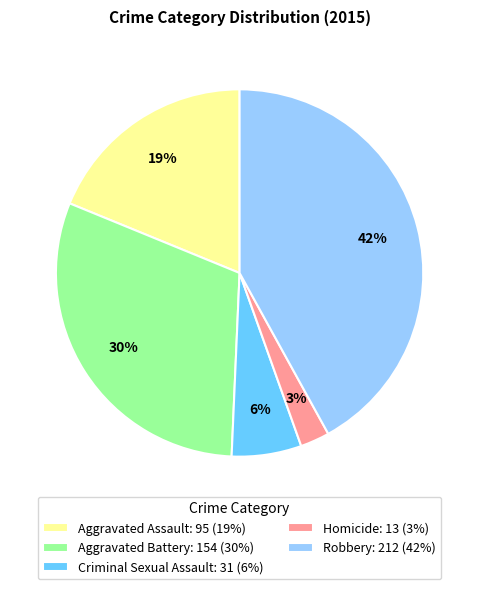

To the nearest percent, what is the average slice percentage?

20%